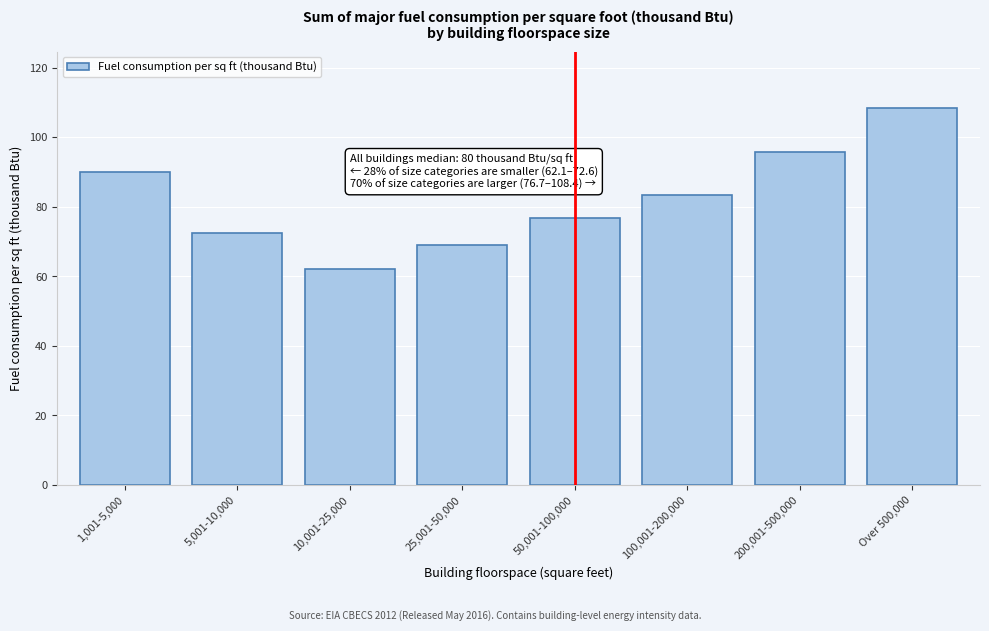

Reading left to right, what are all the values shown in this chart?

1,001-5,000=89.9	5,001-10,000=72.6	10,001-25,000=62.1	25,001-50,000=69.0	50,001-100,000=76.7	100,001-200,000=83.4	200,001-500,000=95.7	Over 500,000=108.4